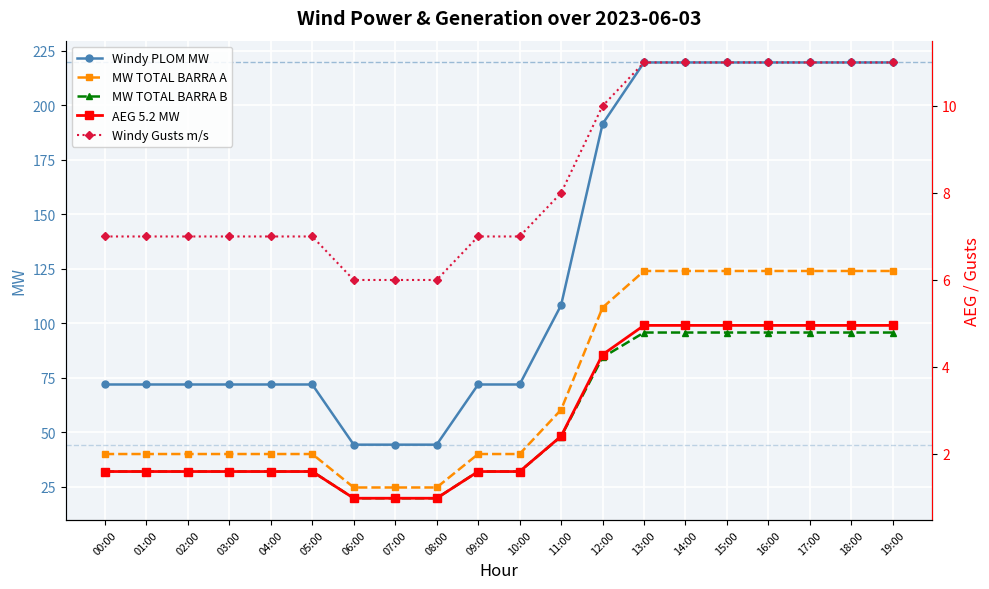

Is it true that MW TOTAL BARRA A equals 34.3 at 17:00?

False